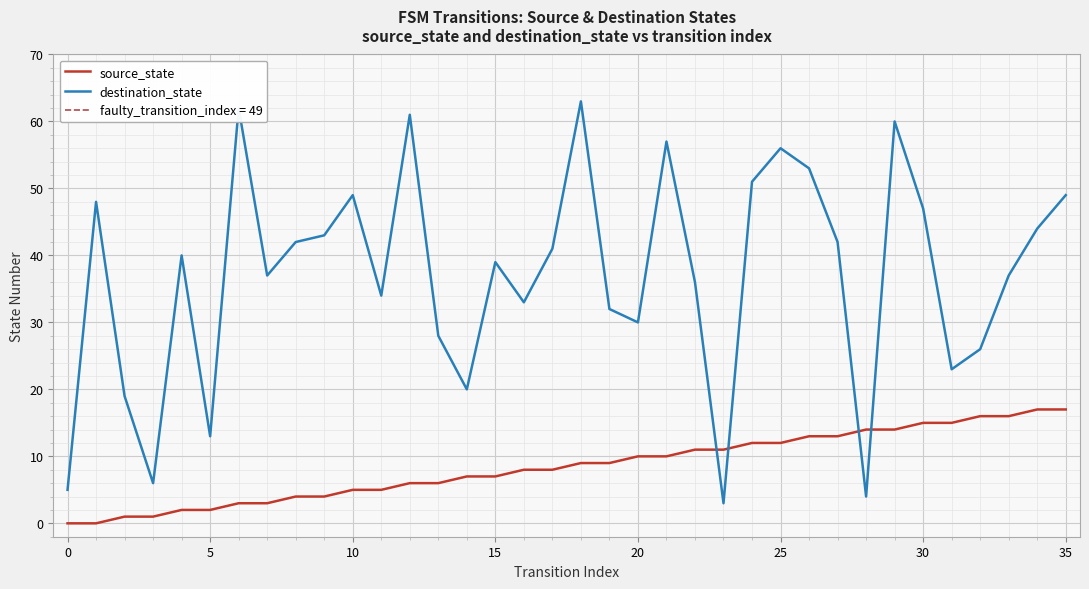

What is the spread (max minus min) of values at 28?

10